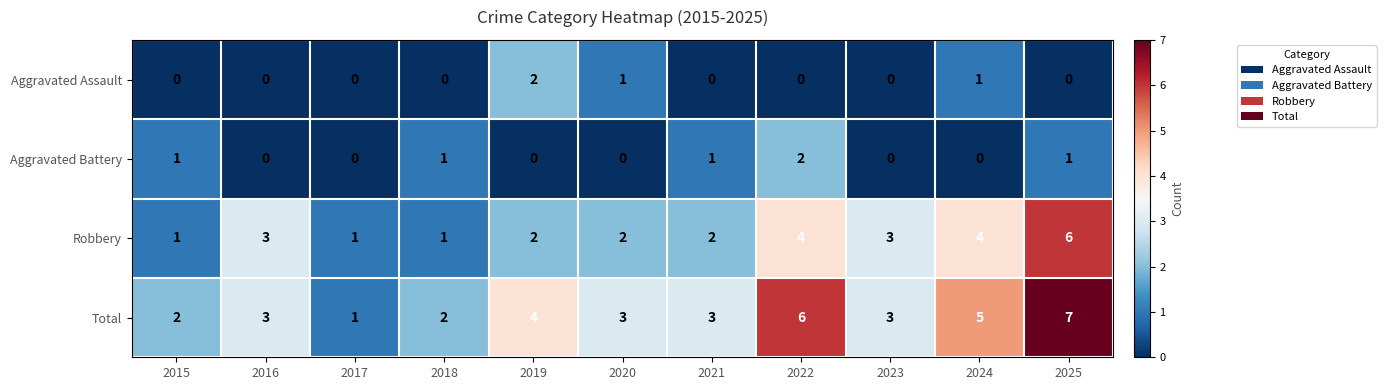

Is the value of Aggravated Battery at 2025 greater than the value of Aggravated Assault at 2015?

Yes